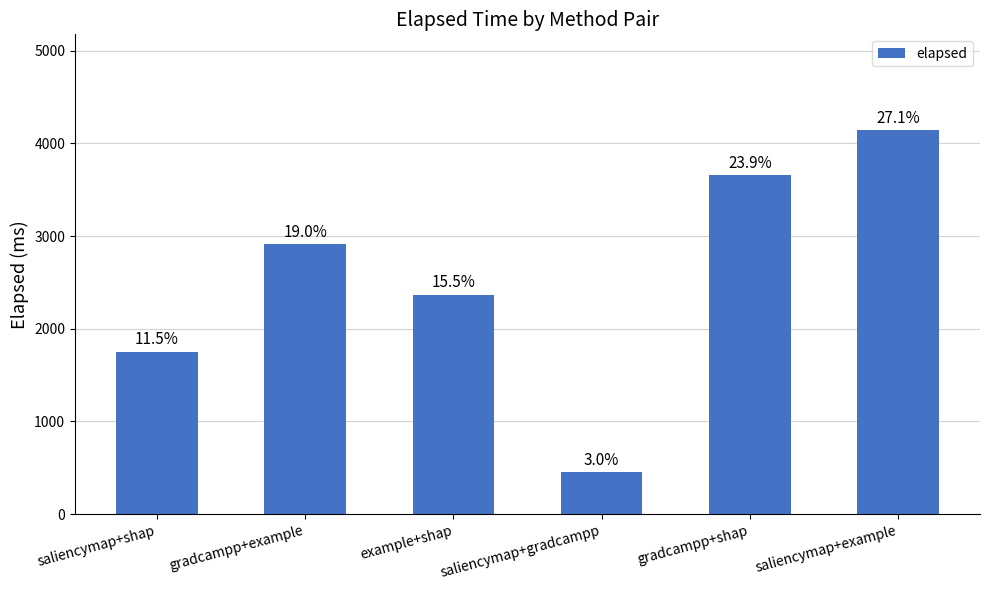

Reading right to left, list all the values displayed in this chart.

4141	3656	452	2363	2909	1752